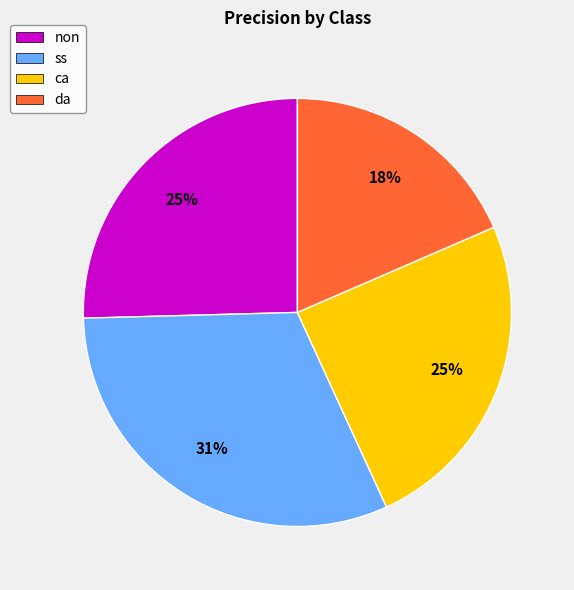

Do ca and da together represent more than half of the pie?

No